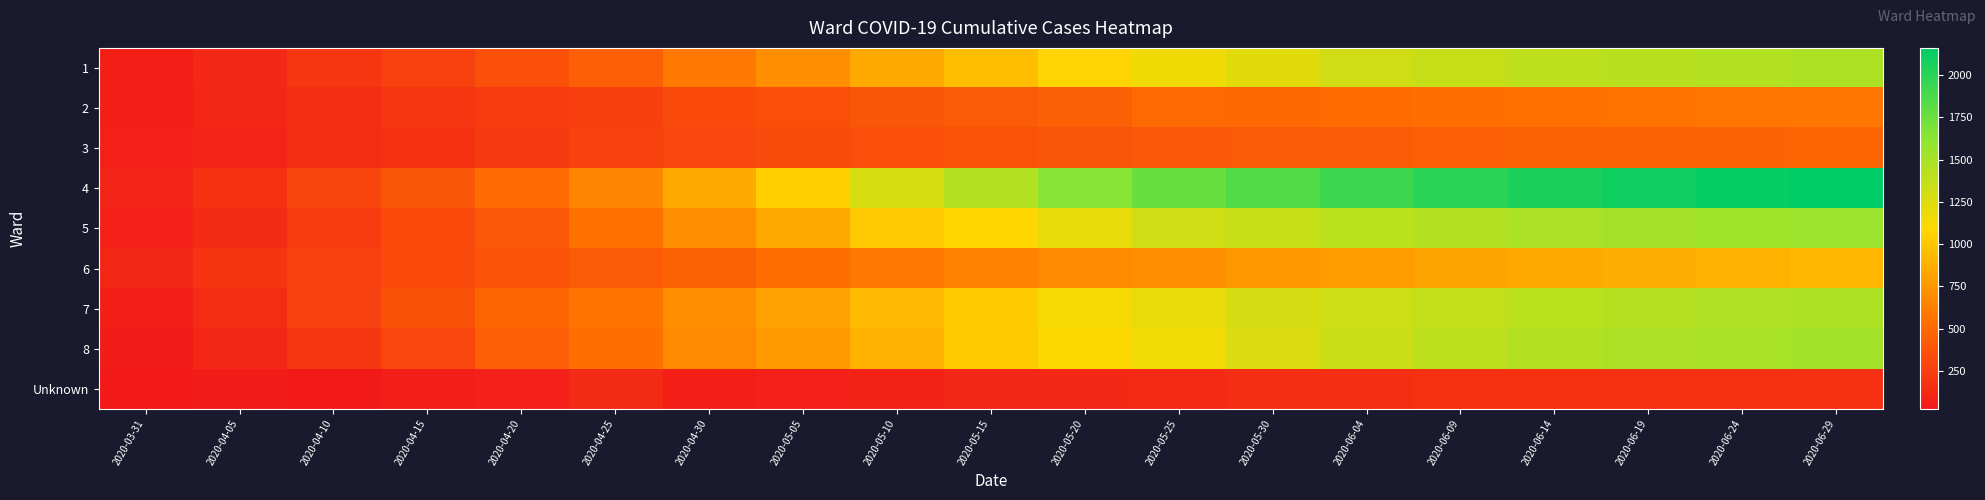

At which category is the sum across all series the highest?

2020-06-29